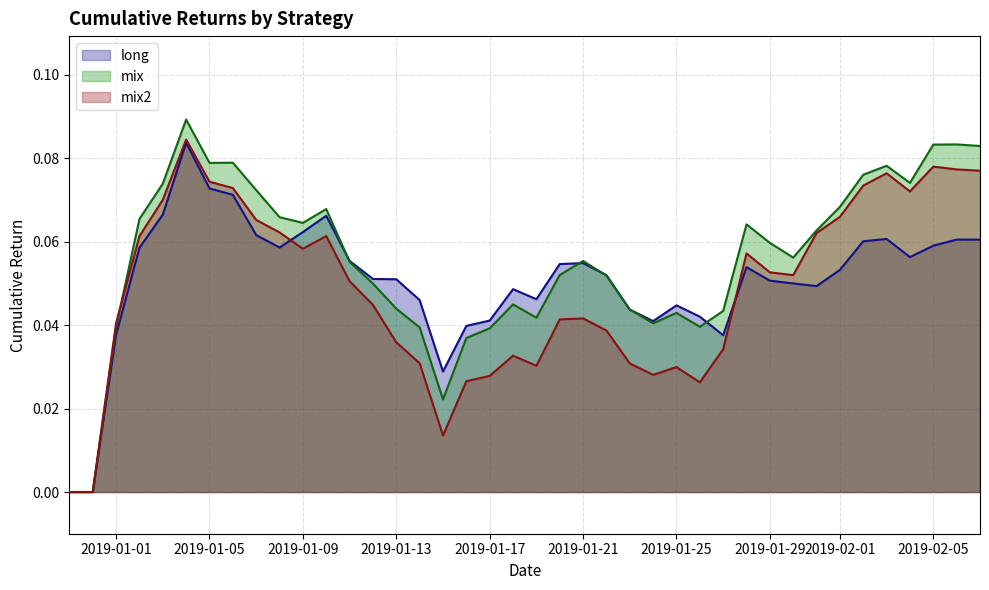

How many lines are shown in the chart?

3